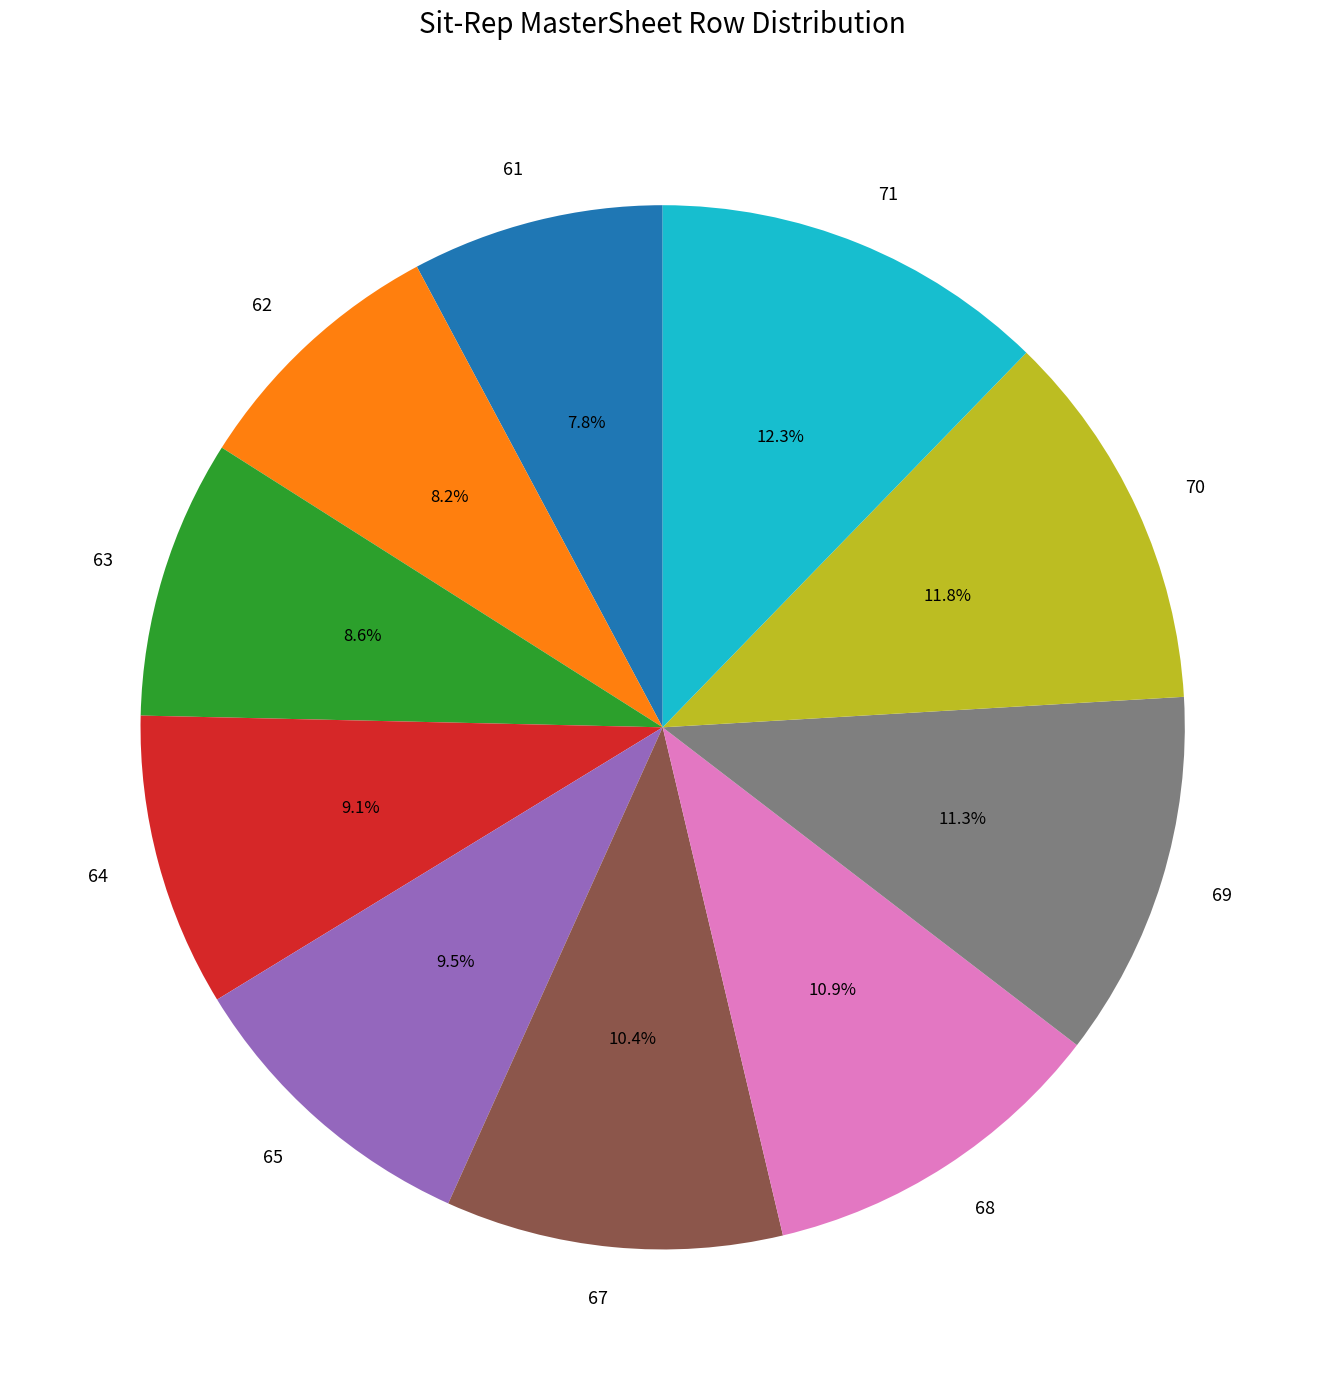

What is the ratio of the value at 69 to the value at 68?

1.0